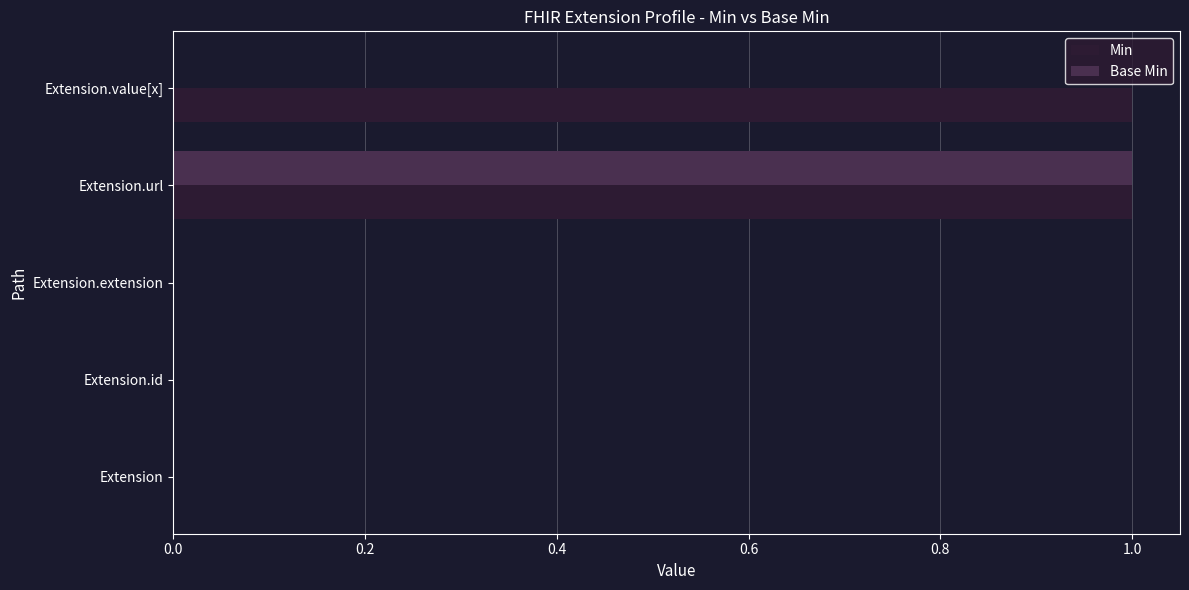

At which category is the sum across all series the highest?

Extension.url